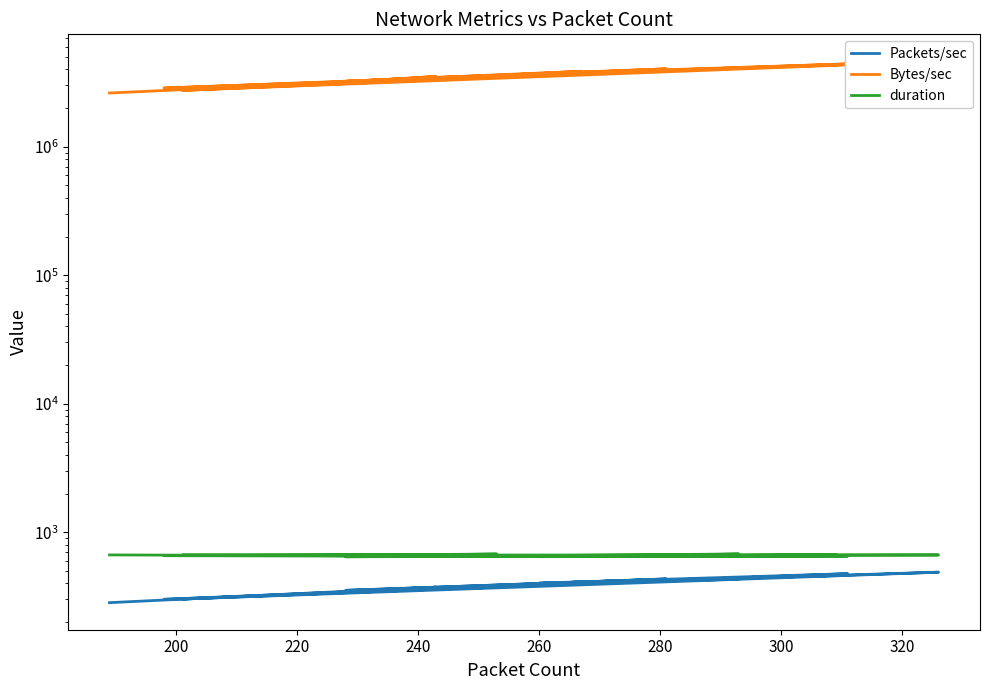

Is the value of Bytes/sec at 240 greater than the value of duration at 340?

Yes